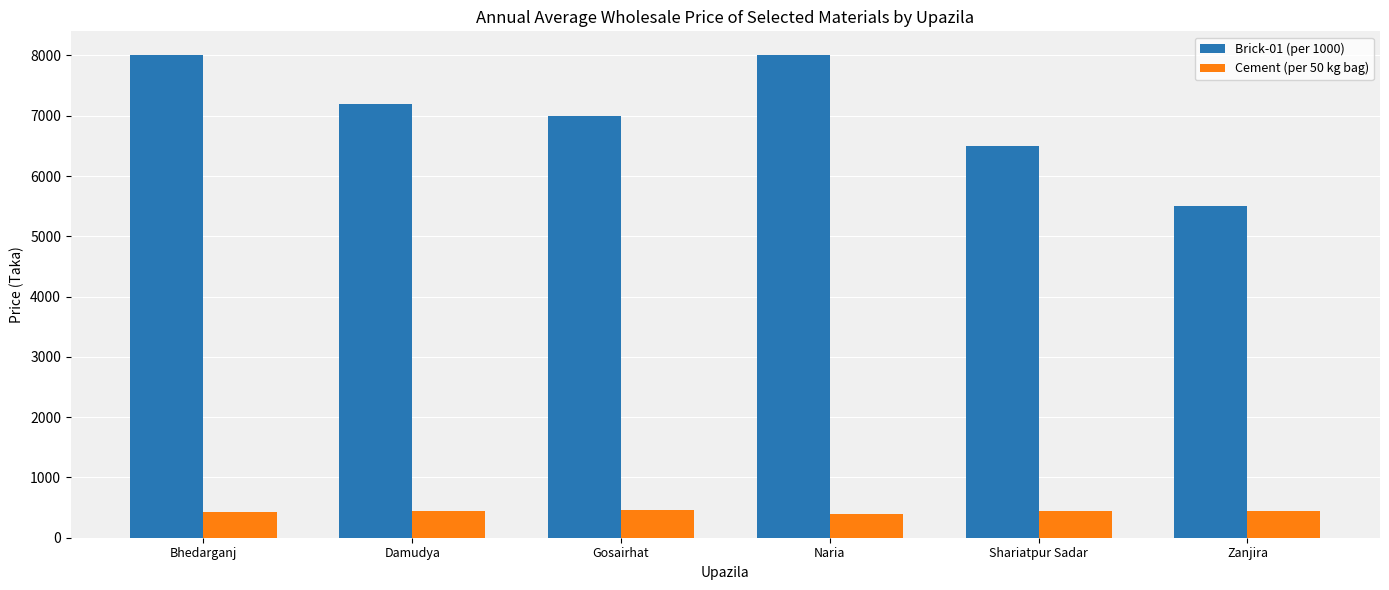

How many data points in Brick-01 (per 1000) are less than 7200?

3